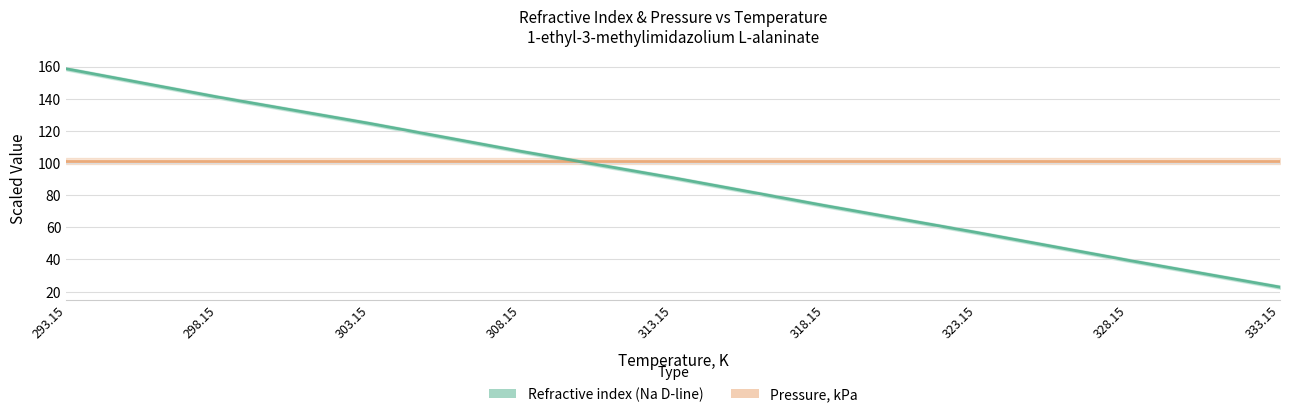

Reading left to right, extract all data points from this chart.

158.6	141.0	124.6	107.2	90.8	73.5	56.8	39.5	22.8